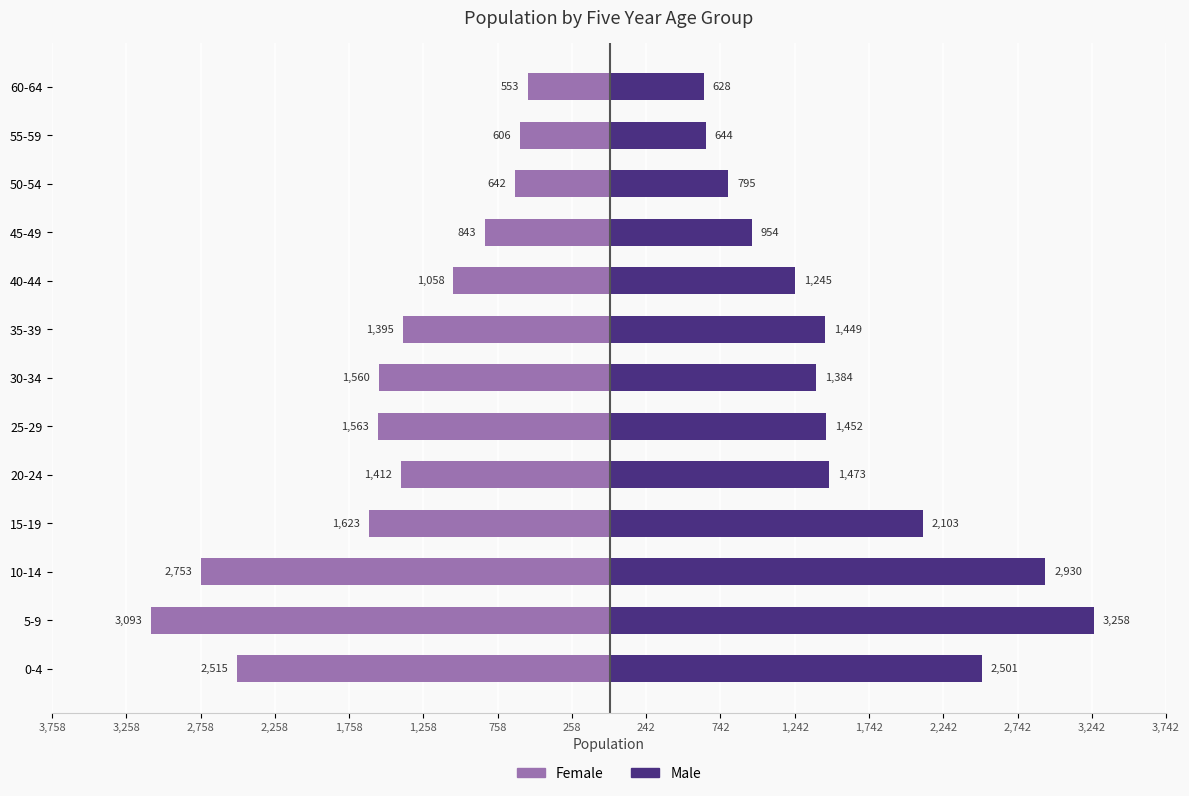

What is the greatest value displayed?

3258